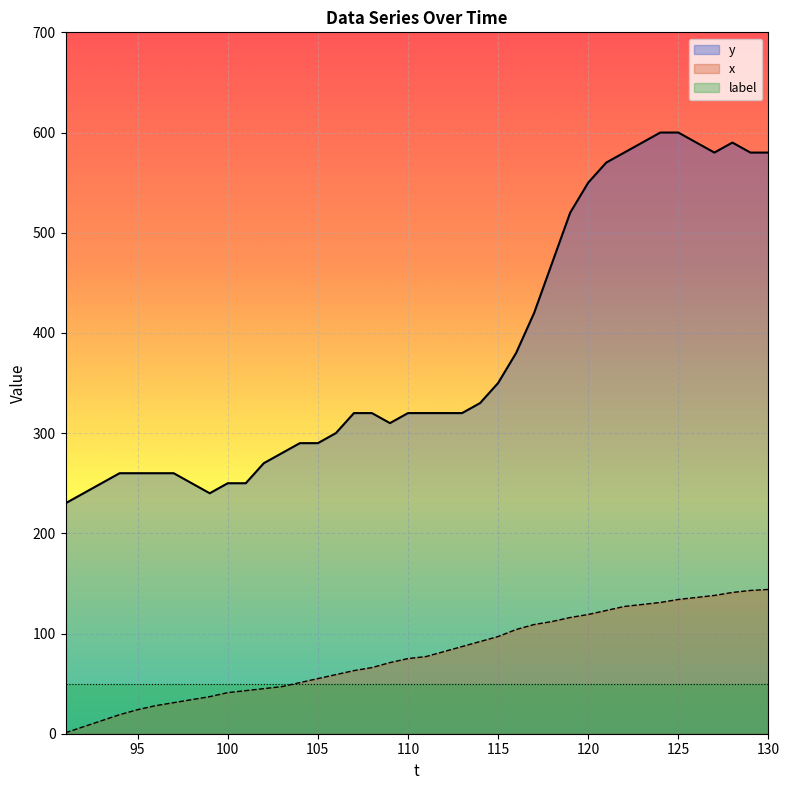

Which series has the widest spread of values?

y